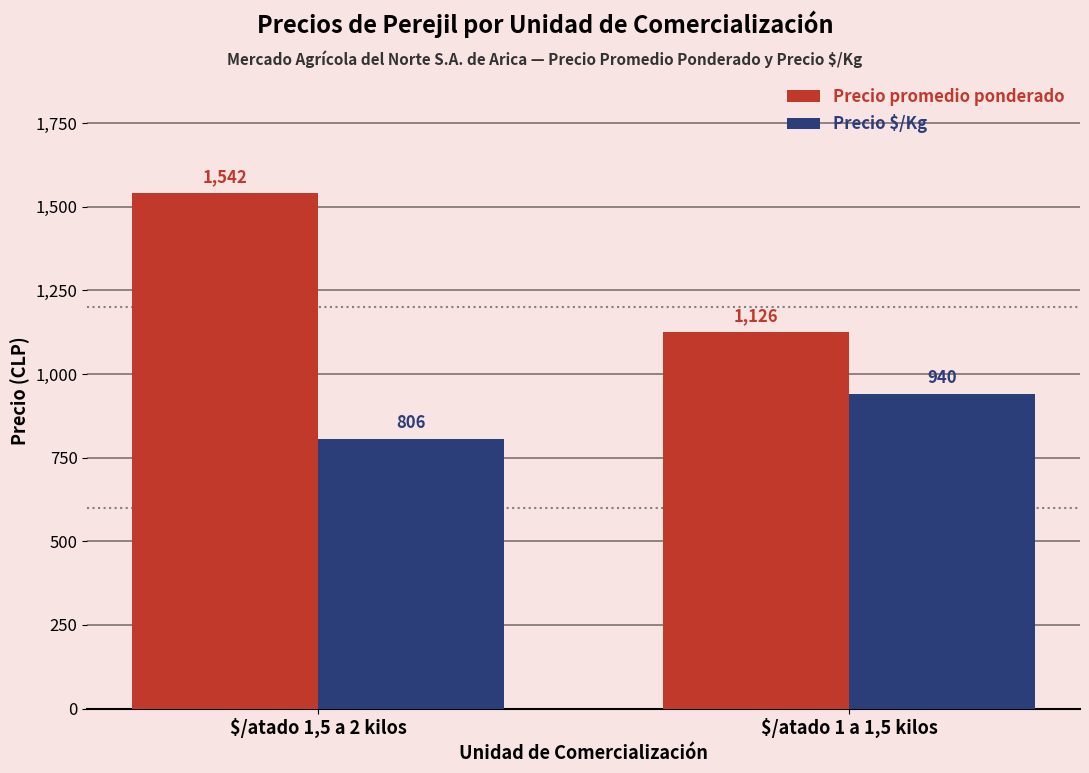

Are the bars grouped side by side (vs. stacked)?

Yes